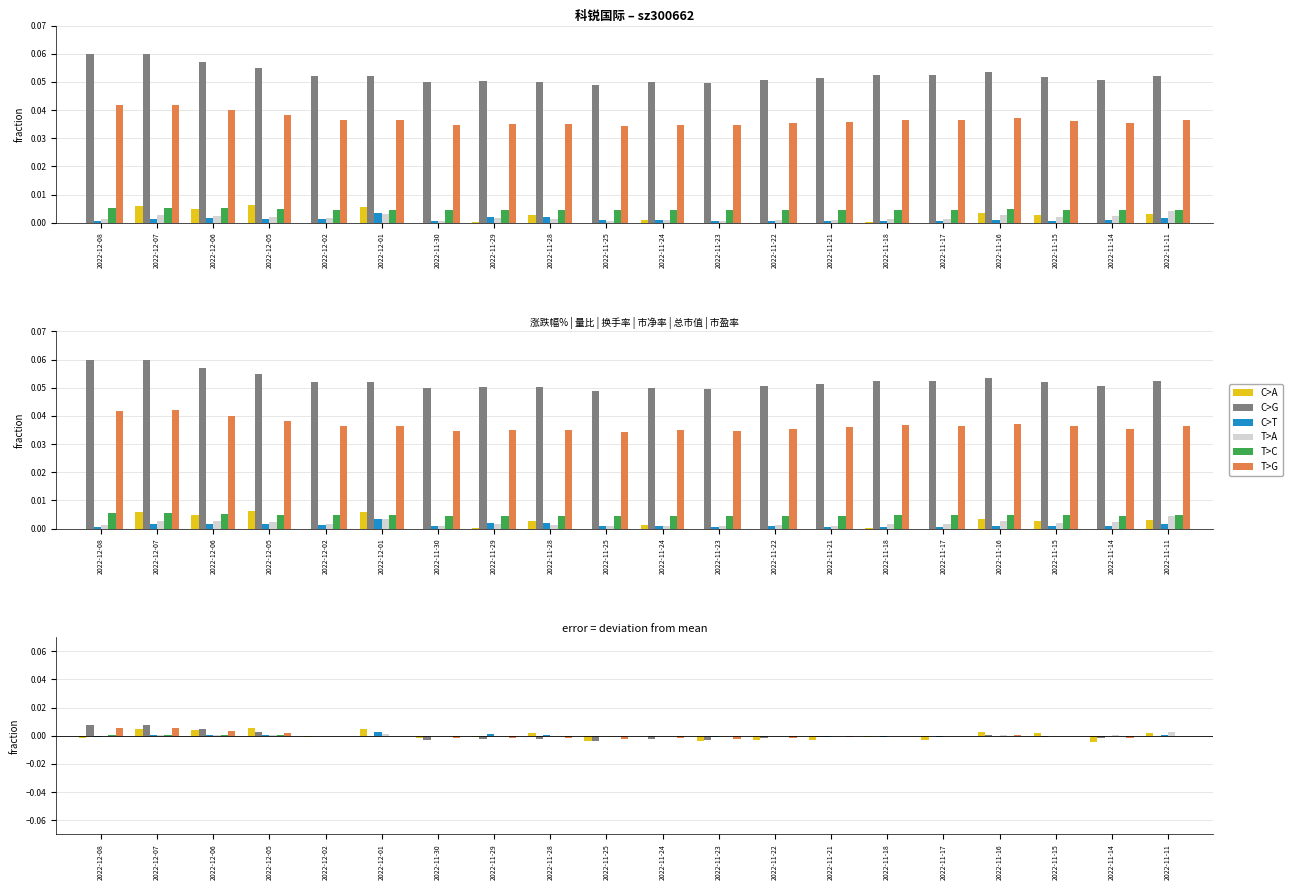

How many bars are there in total?

120